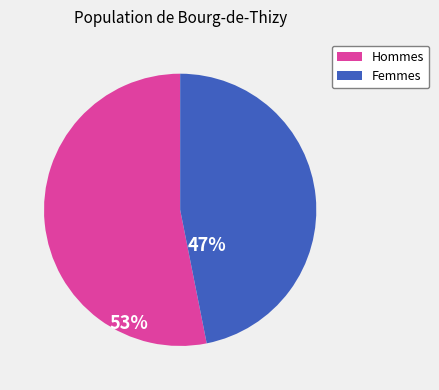

Is there any slice that represents more than half of the pie?

Yes